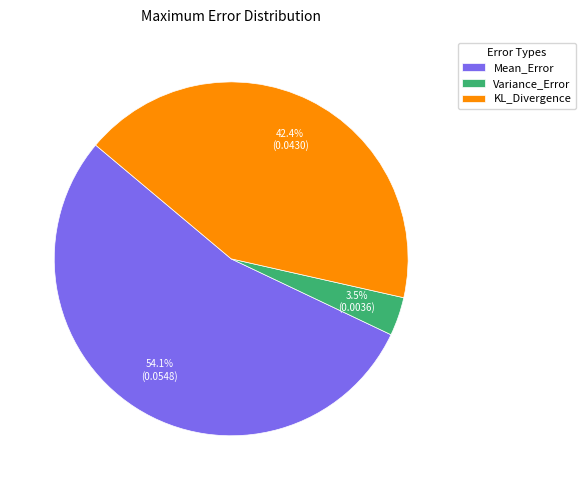

True or false: Variance_Error accounts for 9% of the total.

False